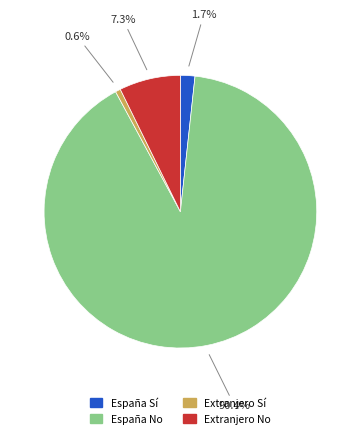

How many slices are in this pie chart?

4